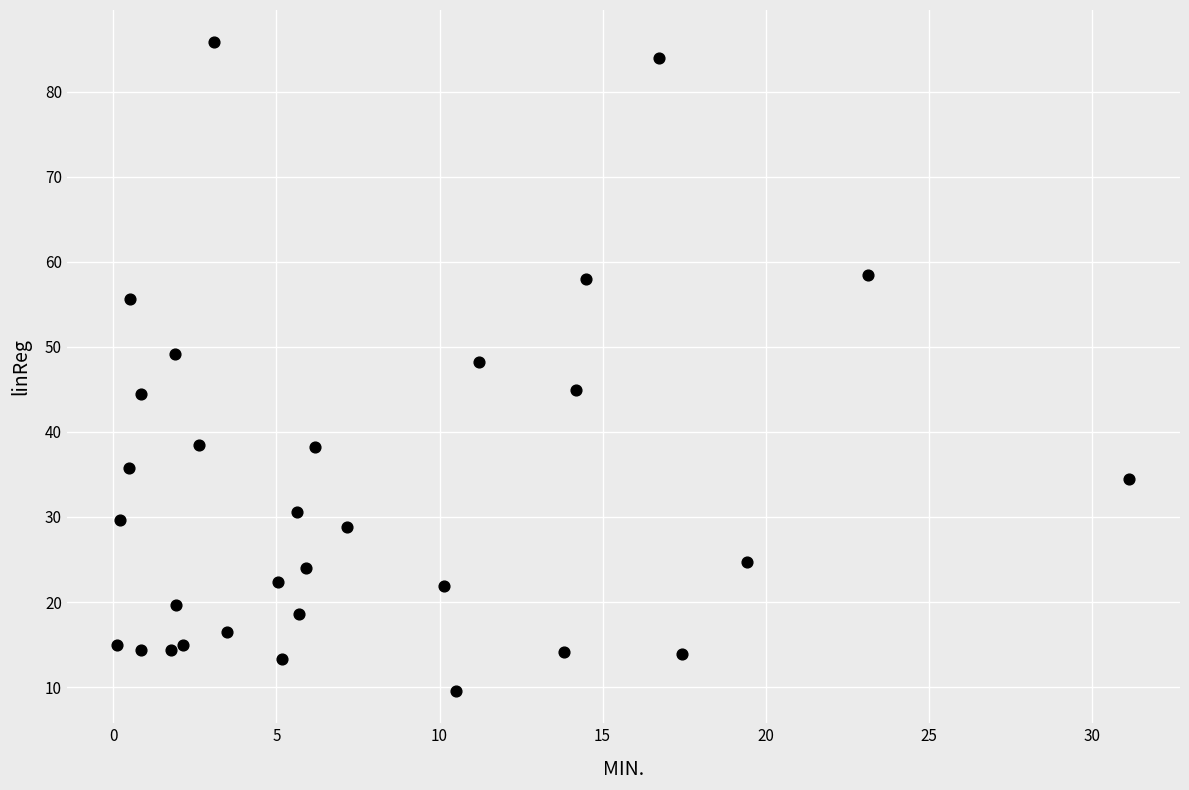

What is the range of X values (max minus min)?

31.0